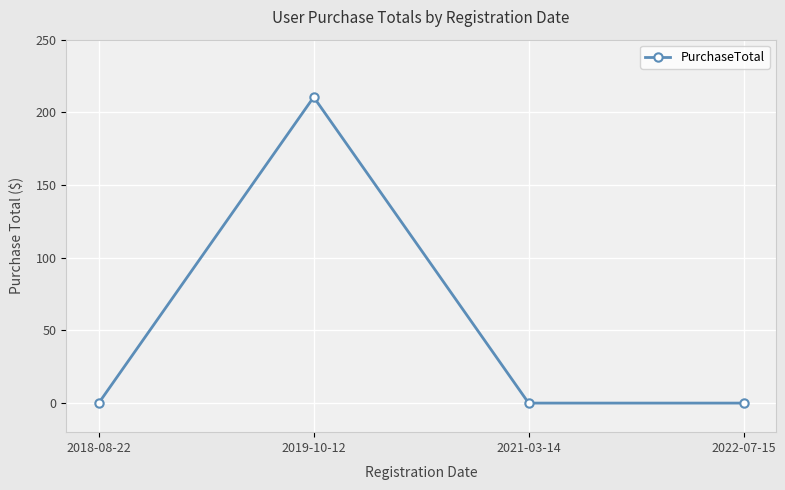

Is it true that the value at 2019-10-12 is 62.3?

False